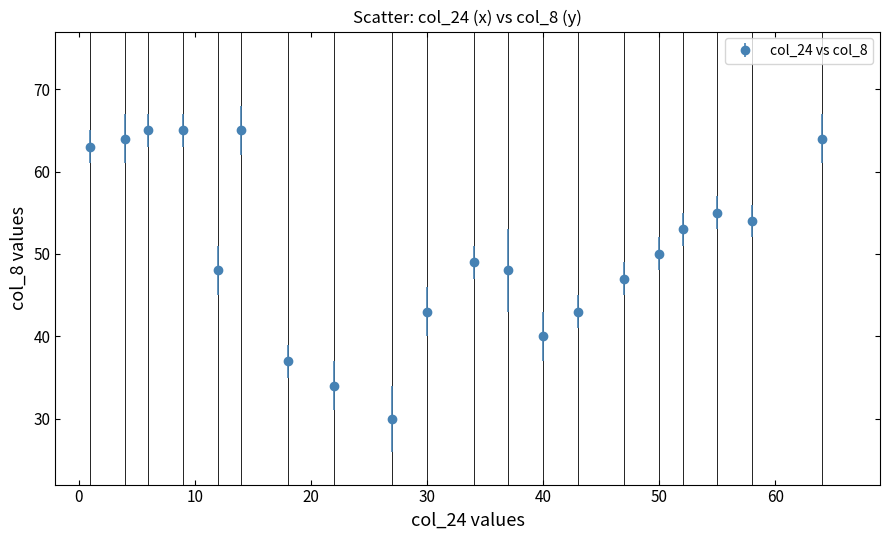

What is the smallest value displayed?

30